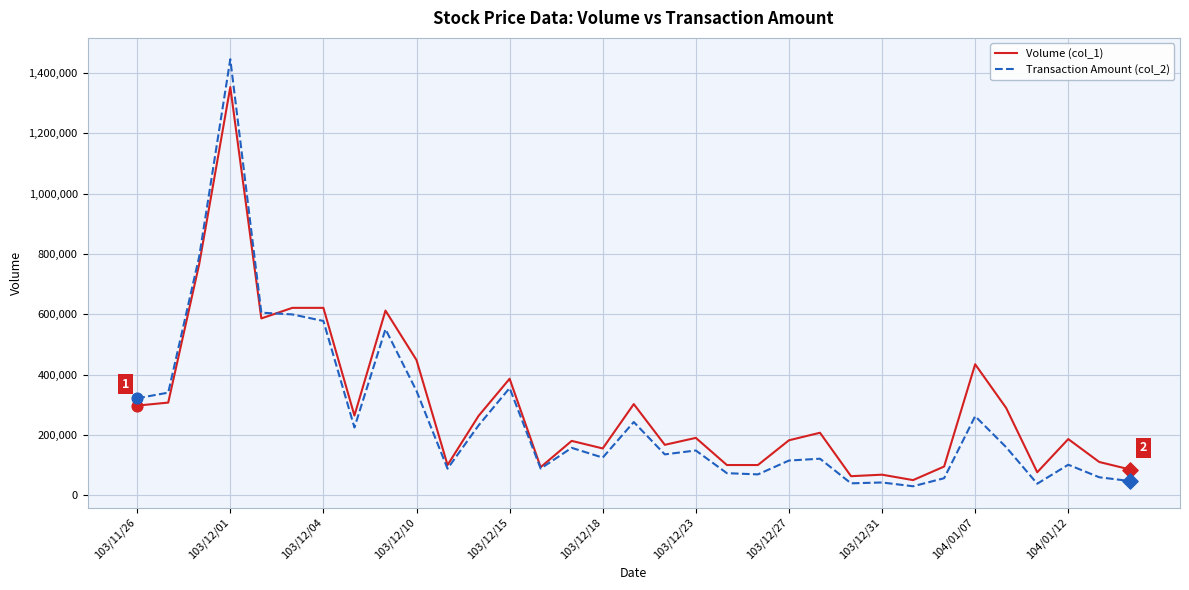

Which series has the largest range (max minus min)?

Transaction Amount (col_2)